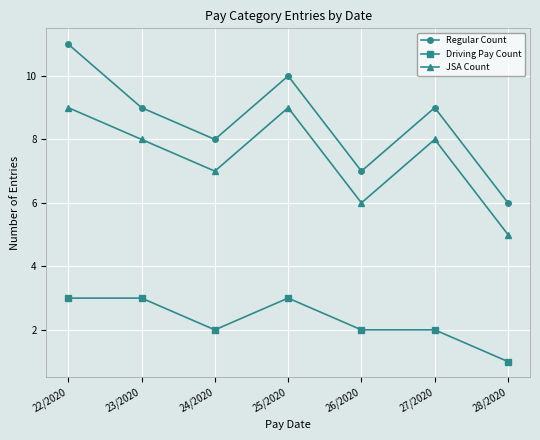

Reading left to right, extract all data points from this chart.

Regular Count: 11	9	8	10	7	9	6
Driving Pay Count: 3	3	2	3	2	2	1
JSA Count: 9	8	7	9	6	8	5